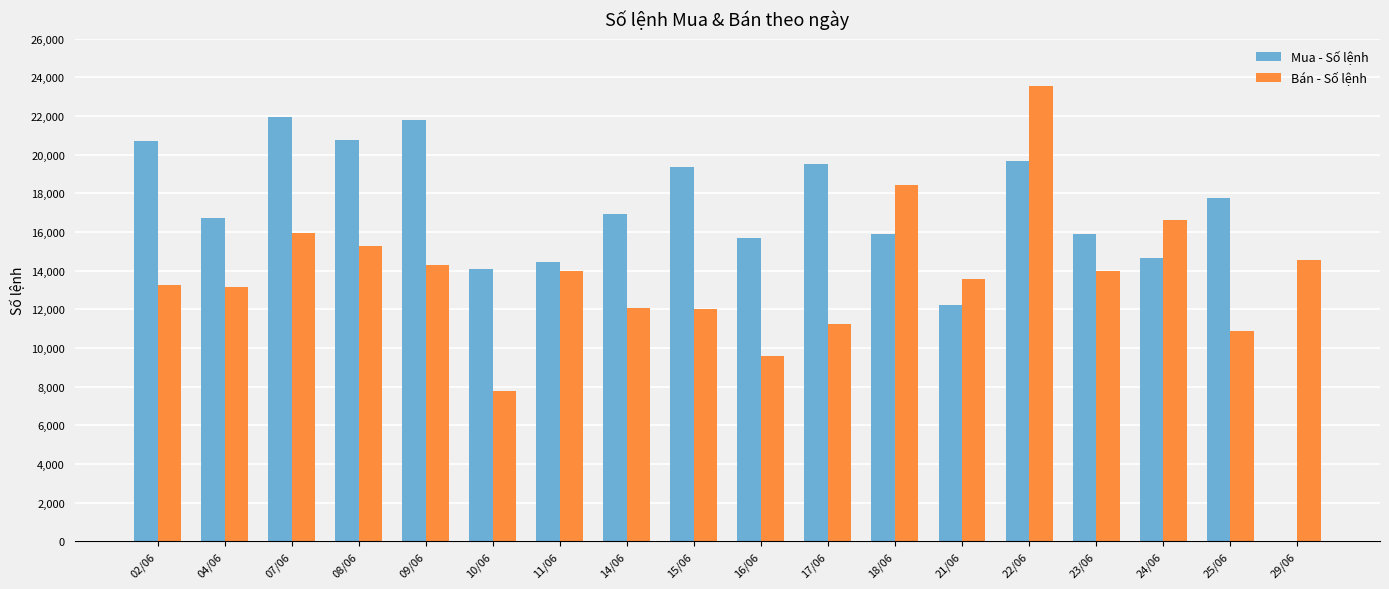

How many categories are shown in the chart?

18